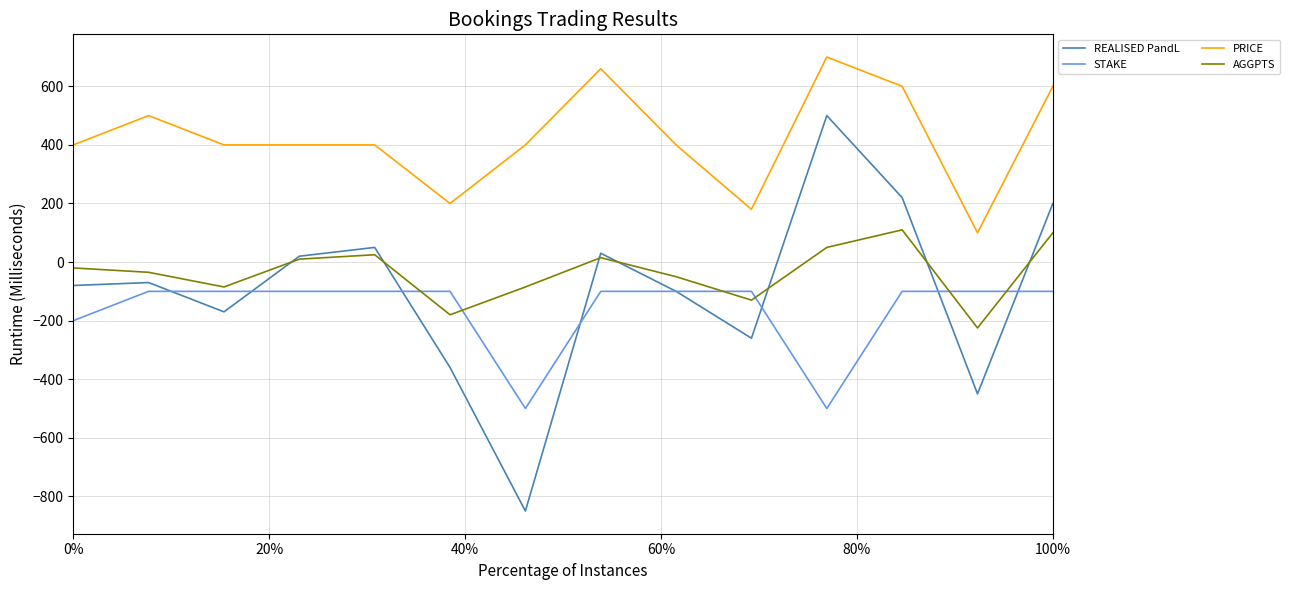

Which series has the widest spread of values?

REALISED PandL